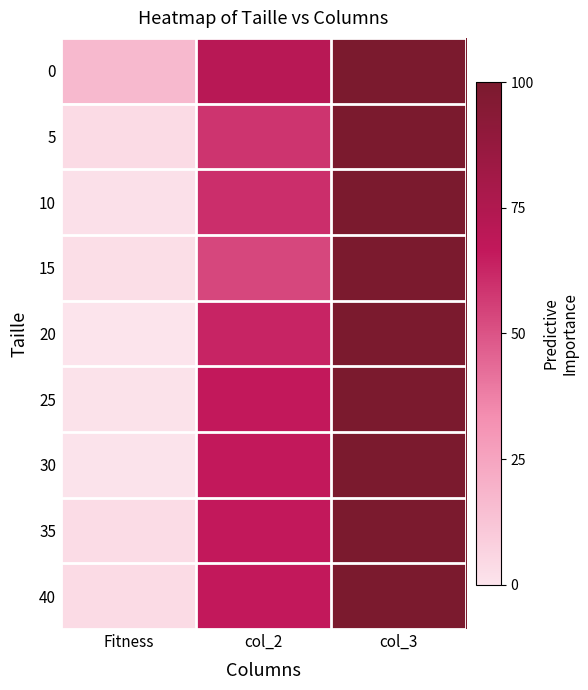

Reading right to left, list all the values displayed in this chart.

0: col_3=100.0	col_2=71.1	Fitness=17.1
5: col_3=100.0	col_2=58.9	Fitness=3.8
10: col_3=100.0	col_2=60.2	Fitness=1.7
15: col_3=100.0	col_2=53.5	Fitness=2.6
20: col_3=100.0	col_2=63.2	Fitness=0.0
25: col_3=100.0	col_2=66.5	Fitness=1.1
30: col_3=100.0	col_2=66.5	Fitness=0.7
35: col_3=100.0	col_2=66.5	Fitness=3.3
40: col_3=100.0	col_2=66.5	Fitness=3.8